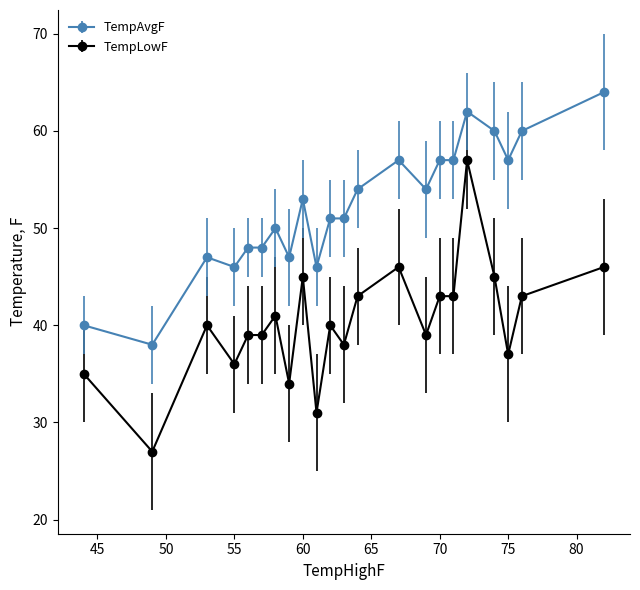

What is the smallest value displayed?

27